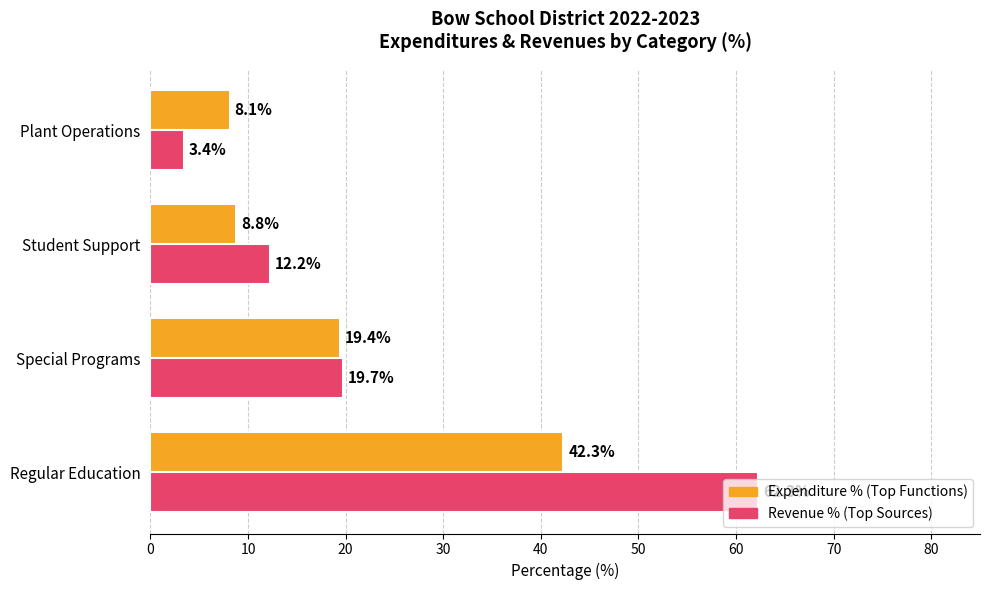

Is the value of Revenue % (Top Sources) at Special Programs greater than the value of Expenditure % (Top Functions) at Regular Education?

No